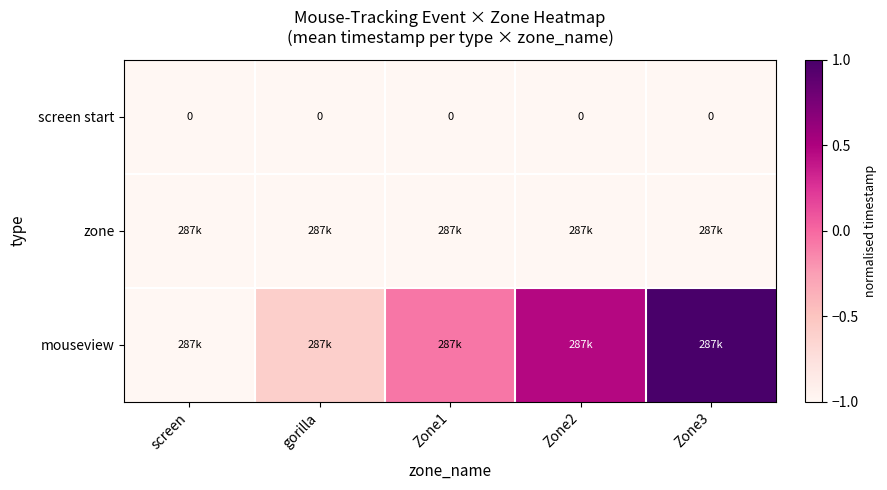

Rank the series at screen from highest to lowest value.

screen start, zone, mouseview